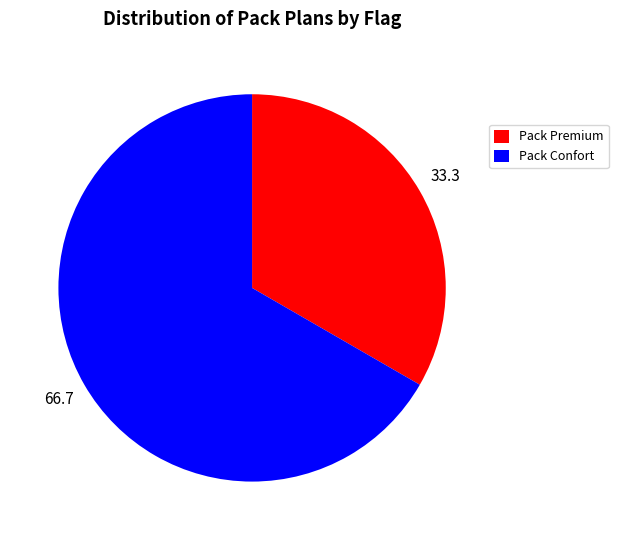

Count the number of slices in the pie.

2